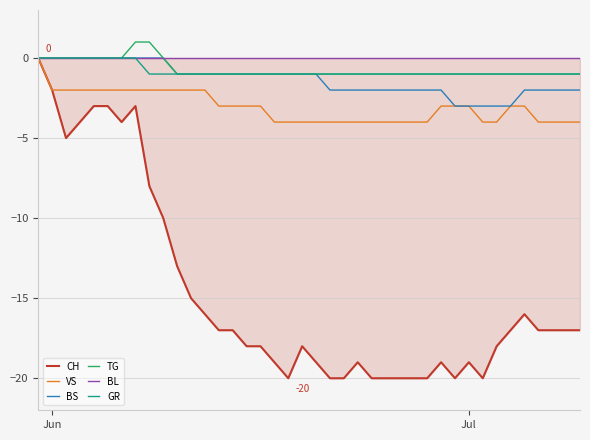

What is the minimum value for VS?

-4